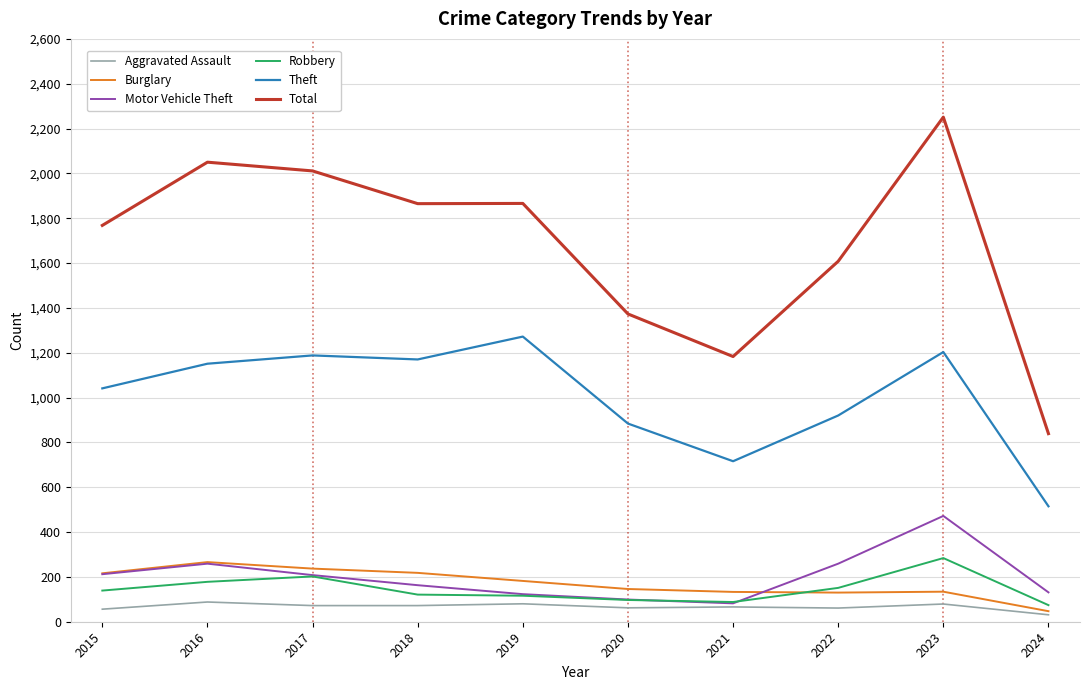

In Total, how many points are lower than both neighbors (excluding endpoints)?

2